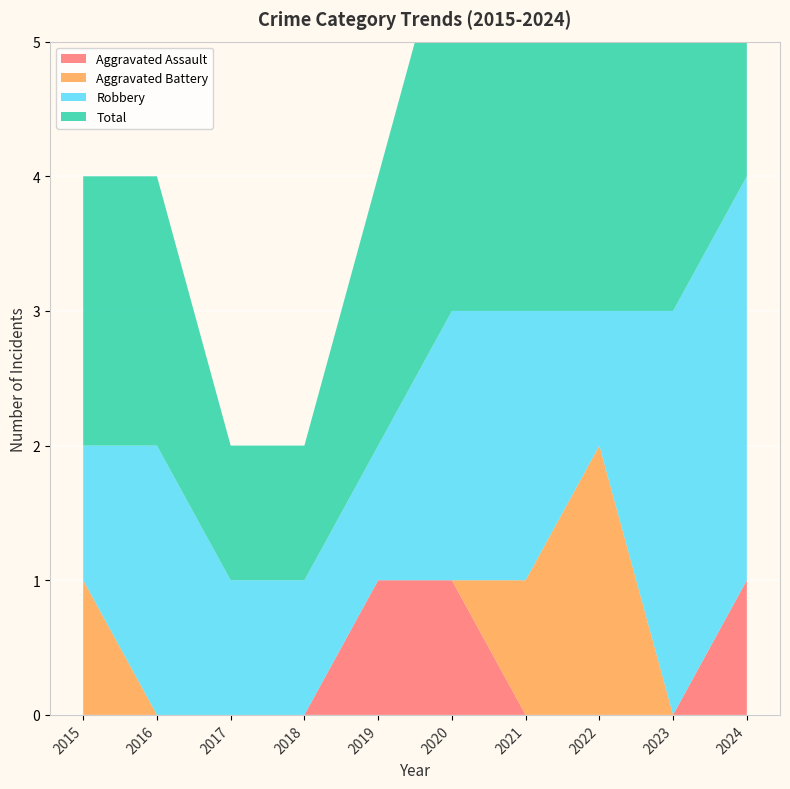

Reading left to right, list all the values displayed in this chart.

Aggravated Assault: 0	0	0	0	1	1	0	0	0	1
Aggravated Battery: 1	0	0	0	0	0	1	2	0	0
Robbery: 1	2	1	1	1	2	2	1	3	3
Total: 2	2	1	1	2	3	3	3	3	4